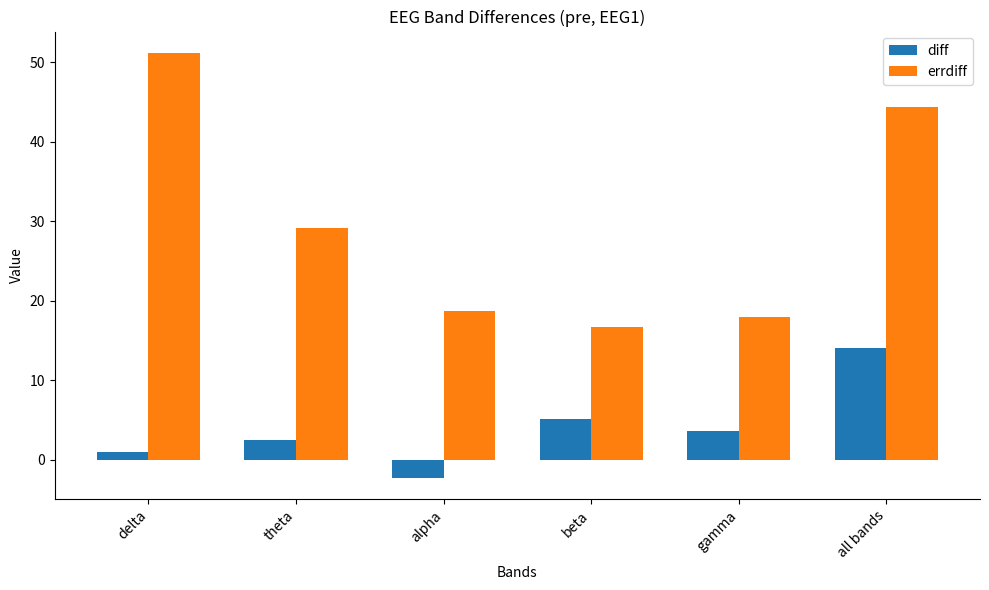

The errdiff series shows 24.3 at delta. True or false?

False